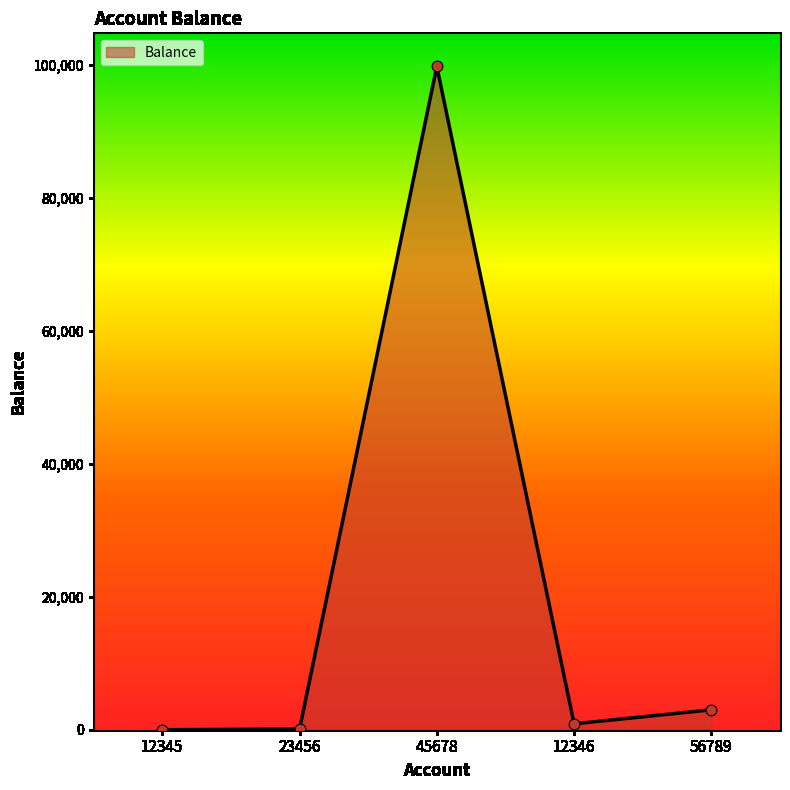

Which has a higher value, 45678 or 56789?

45678